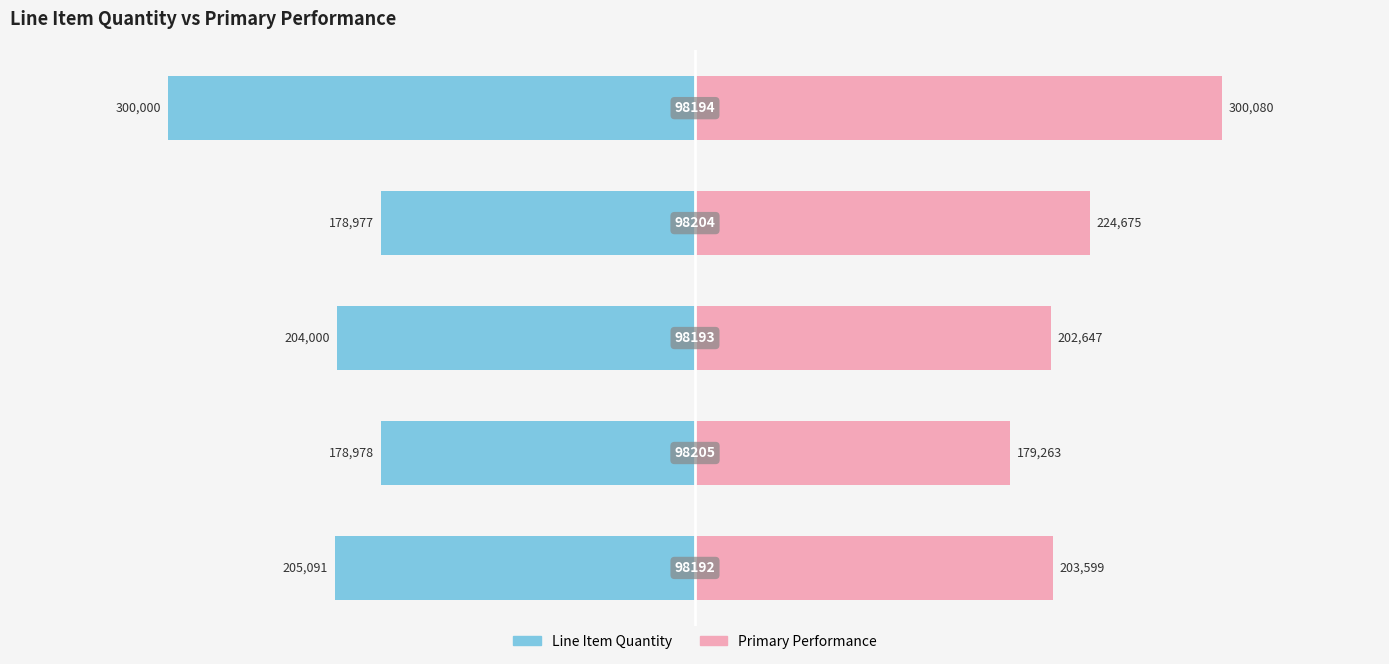

What is the total value across all series at −200000?

-1353